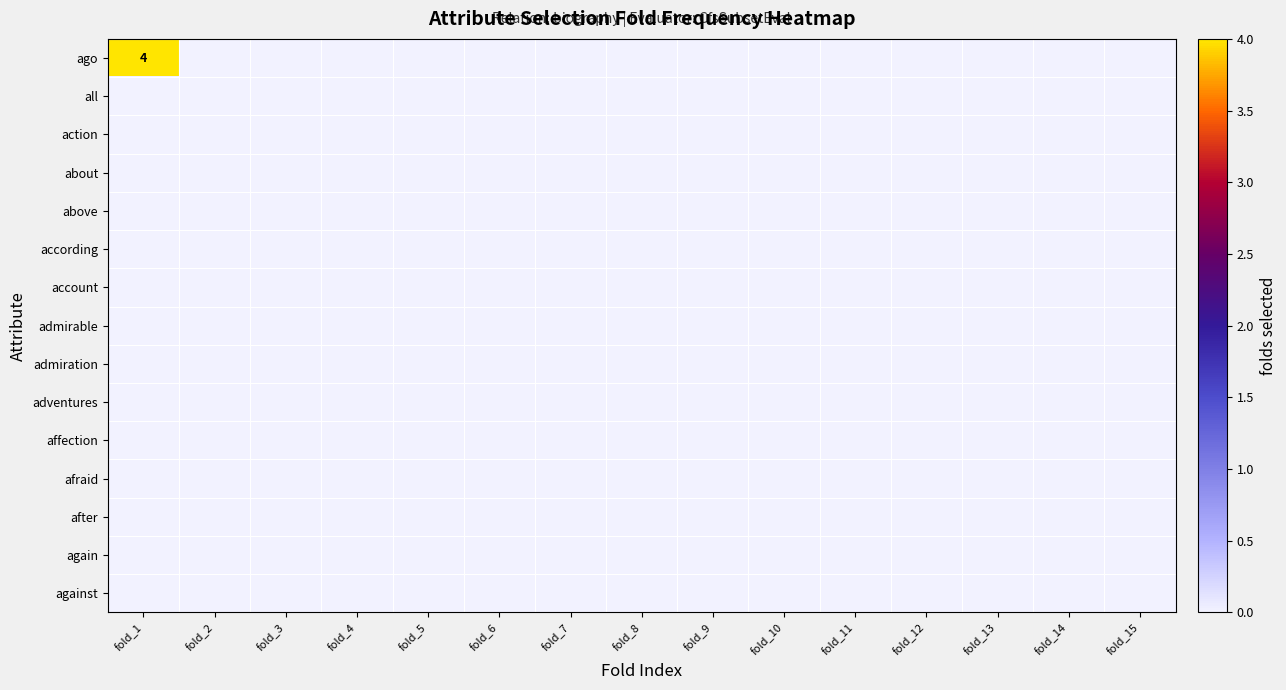

Rank the series by their maximum value, from lowest to highest.

all, action, about, above, according, account, admirable, admiration, adventures, affection, afraid, after, again, against, ago